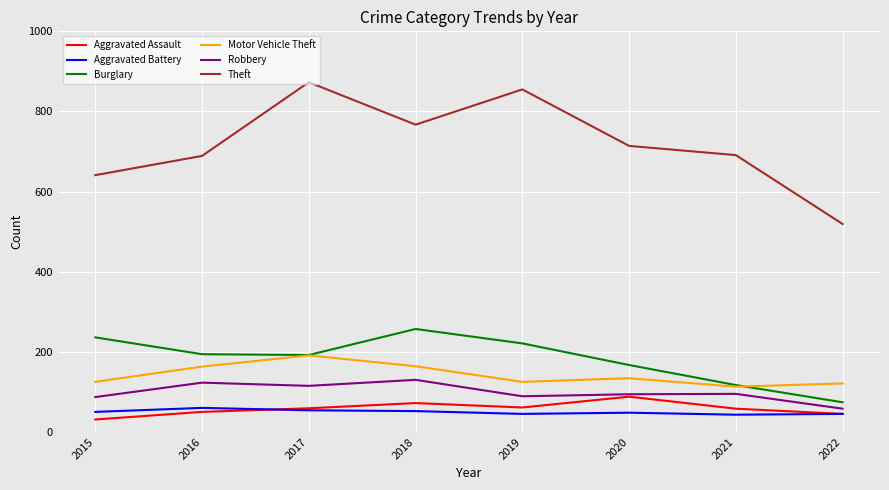

What is the sum of all Motor Vehicle Theft values?

1136